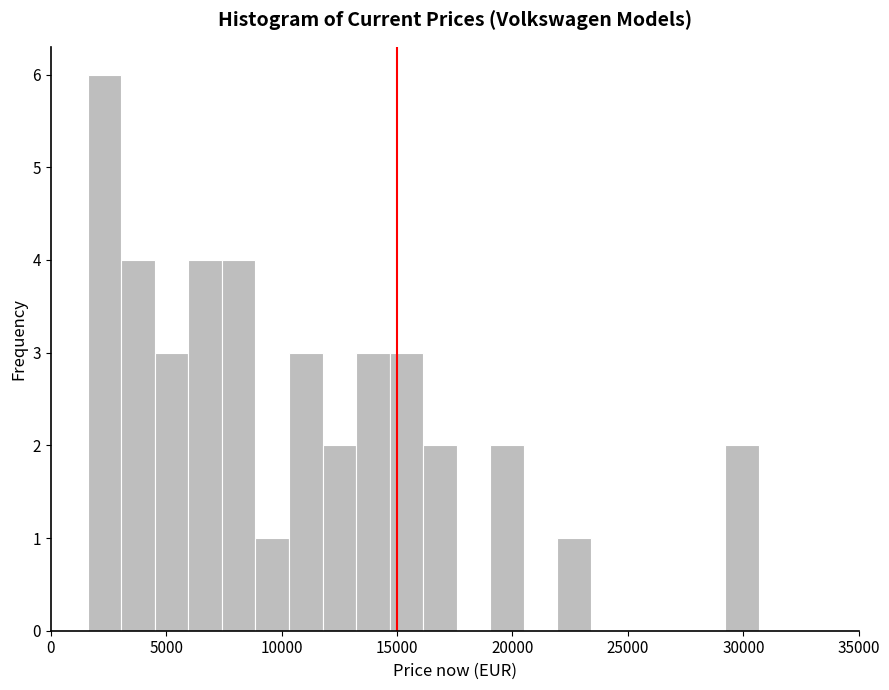

Read against the x-axis, roughly where is the centre of the tallest bar?

2500